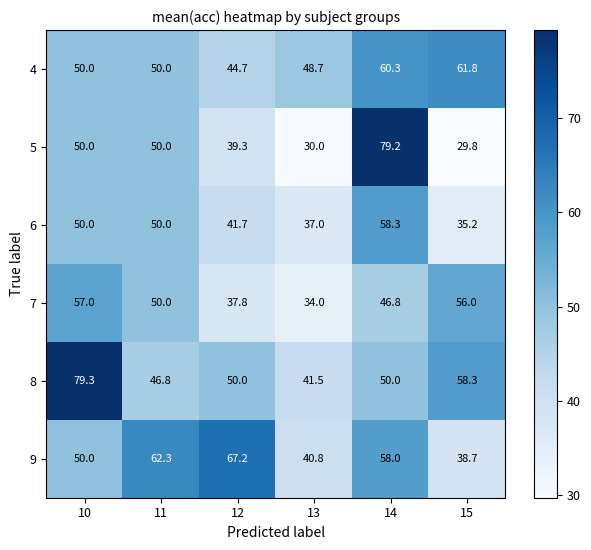

Count the number of categories in the chart.

6